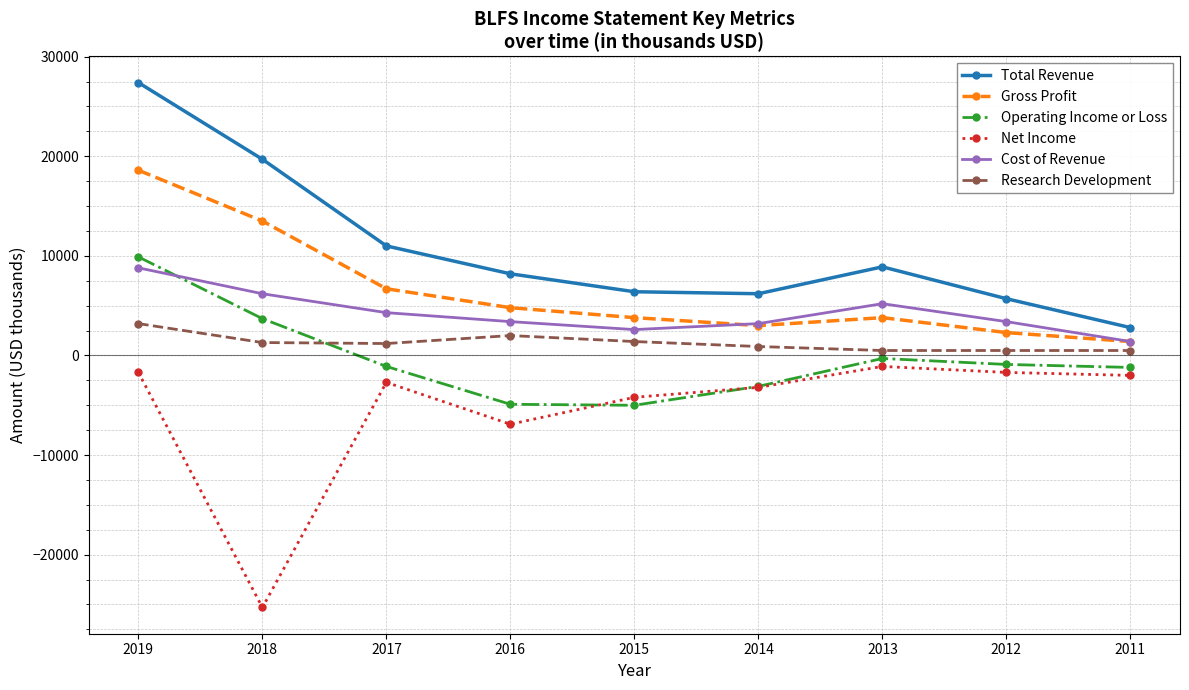

How many lines are shown in the chart?

6